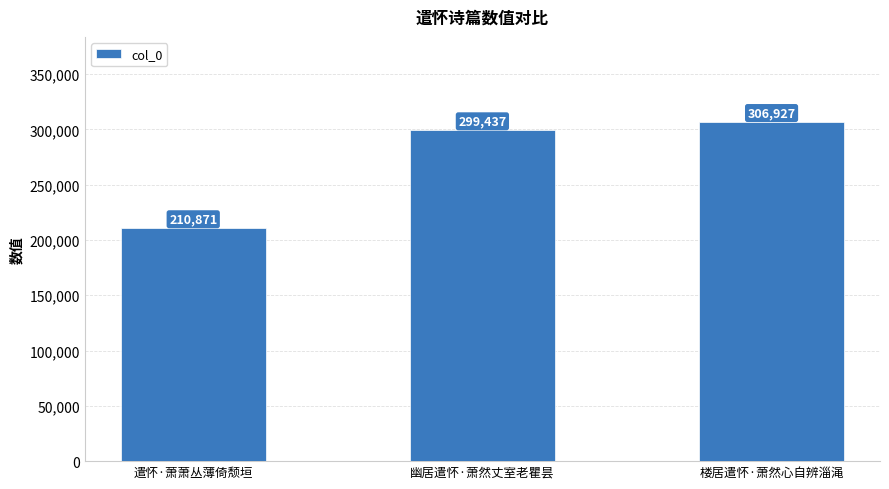

What is the sum of all values?

817235